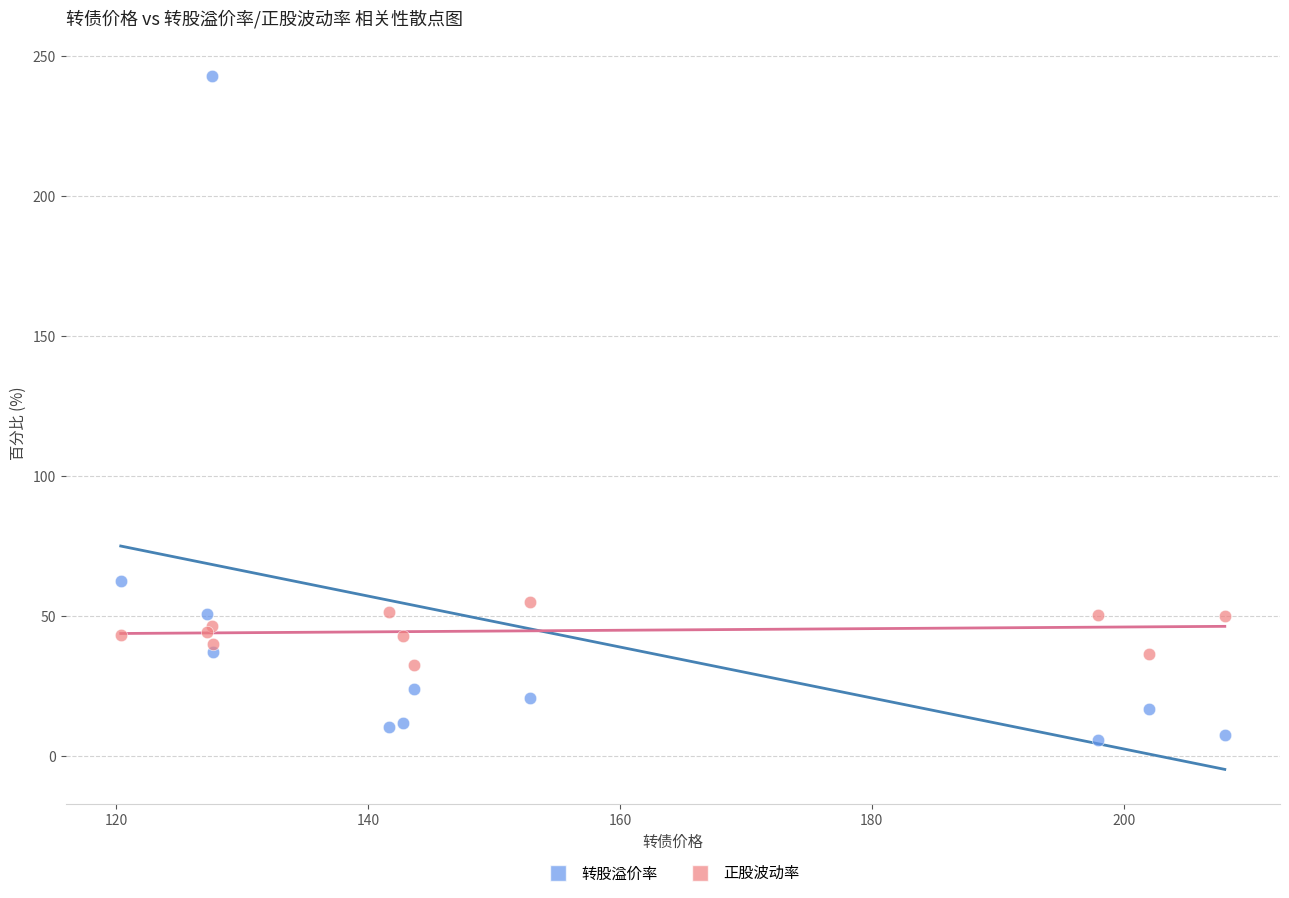

What is the X range (max minus min) for the scatter plot?

87.7